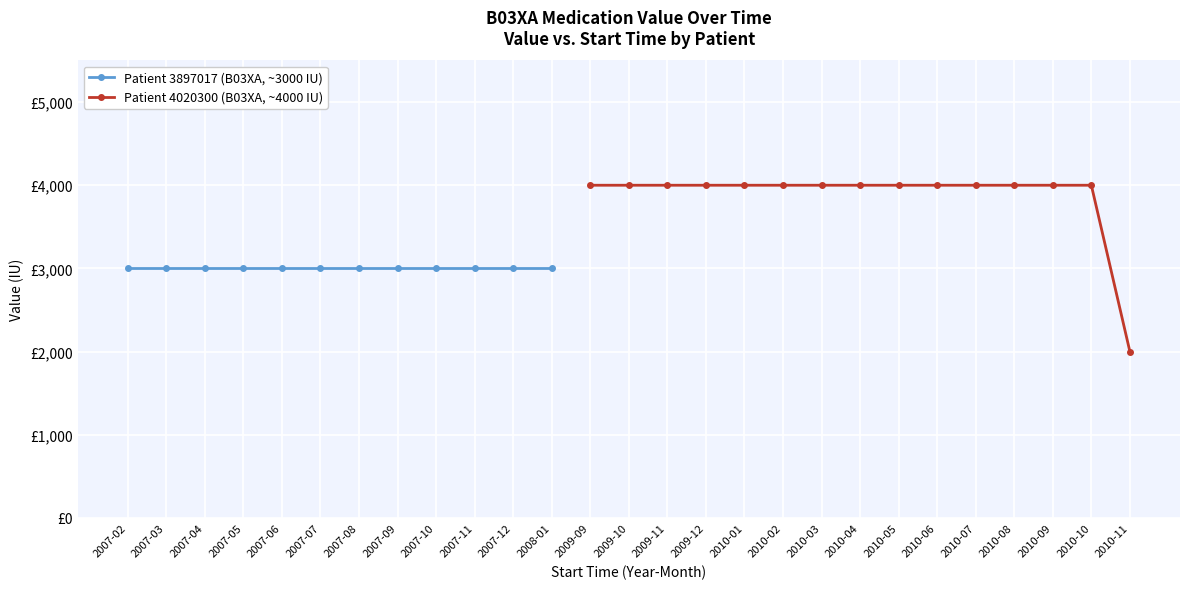

True or false: Patient 3897017 Value has more than 0 points higher than both neighbors.

False